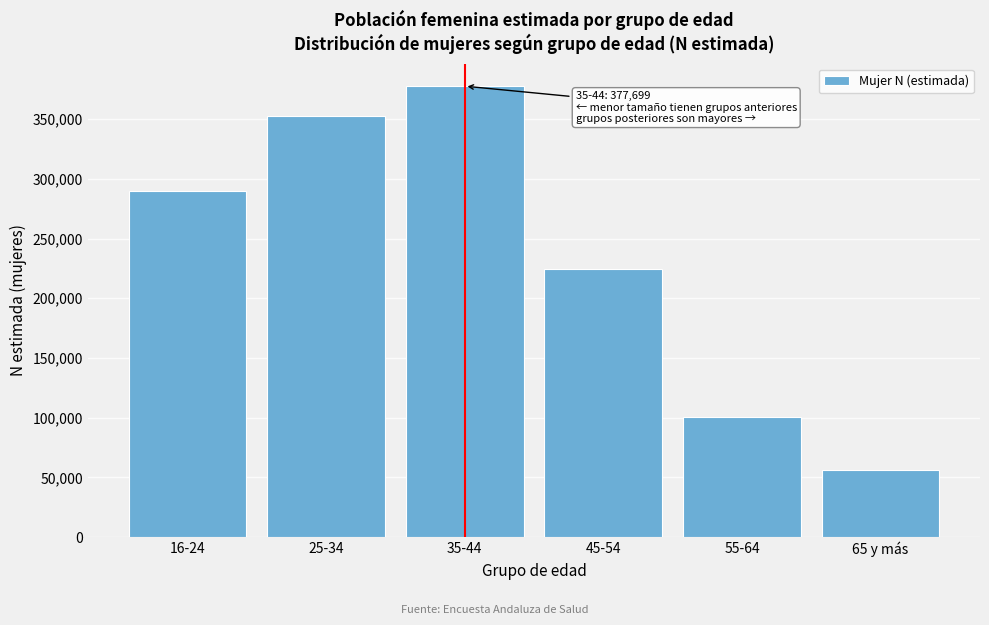

Reading left to right, what are all the values shown in this chart?

16-24=289762	25-34=352345	35-44=377699	45-54=224343	55-64=100692	65 y más=55860